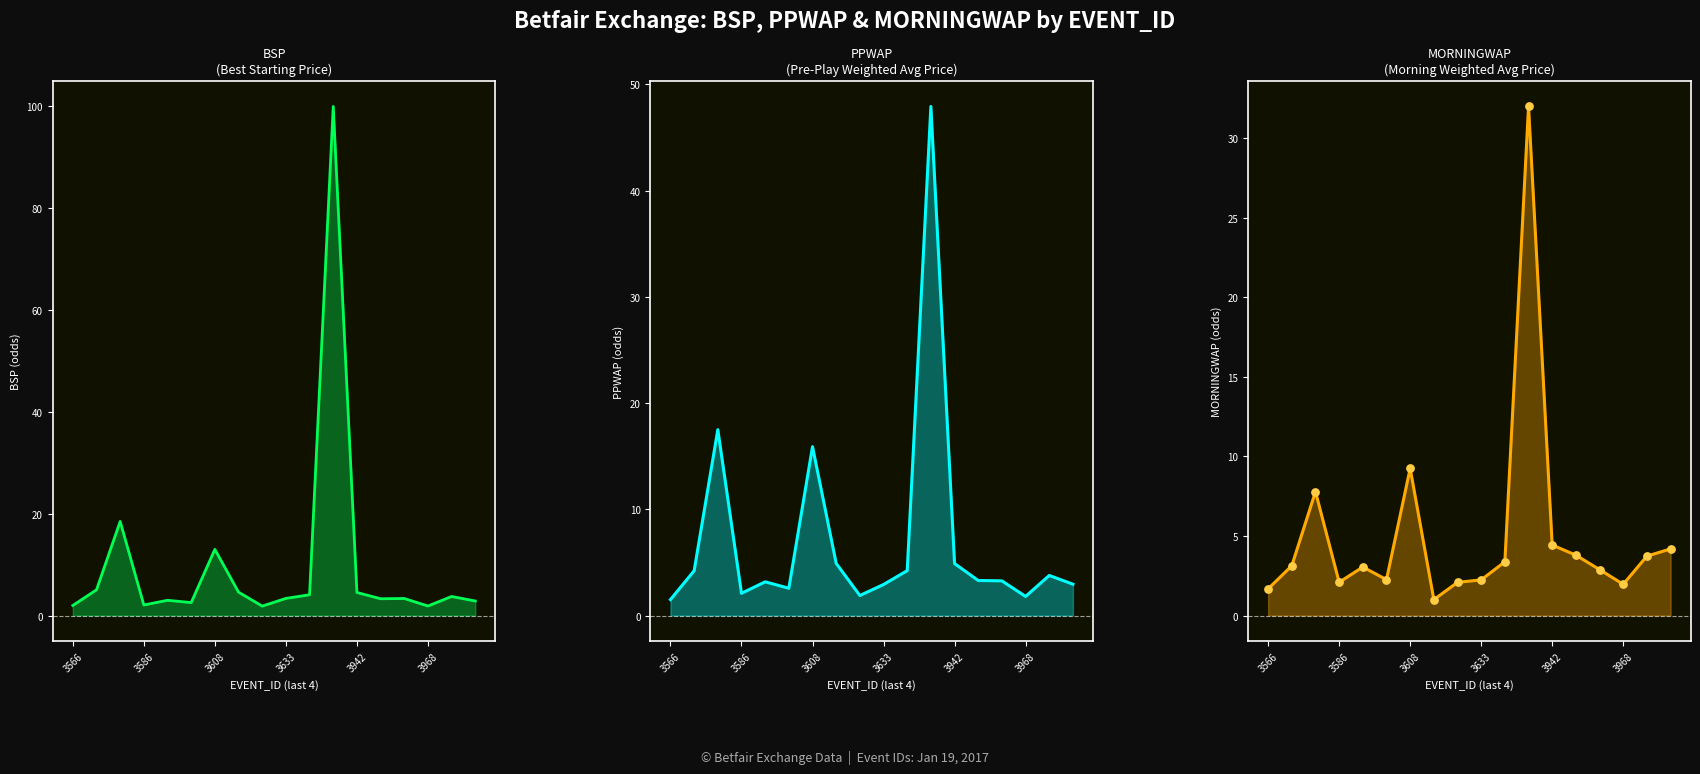

Is the value of MORNINGWAP points at 3633 greater than the value of MORNINGWAP at 14?

No